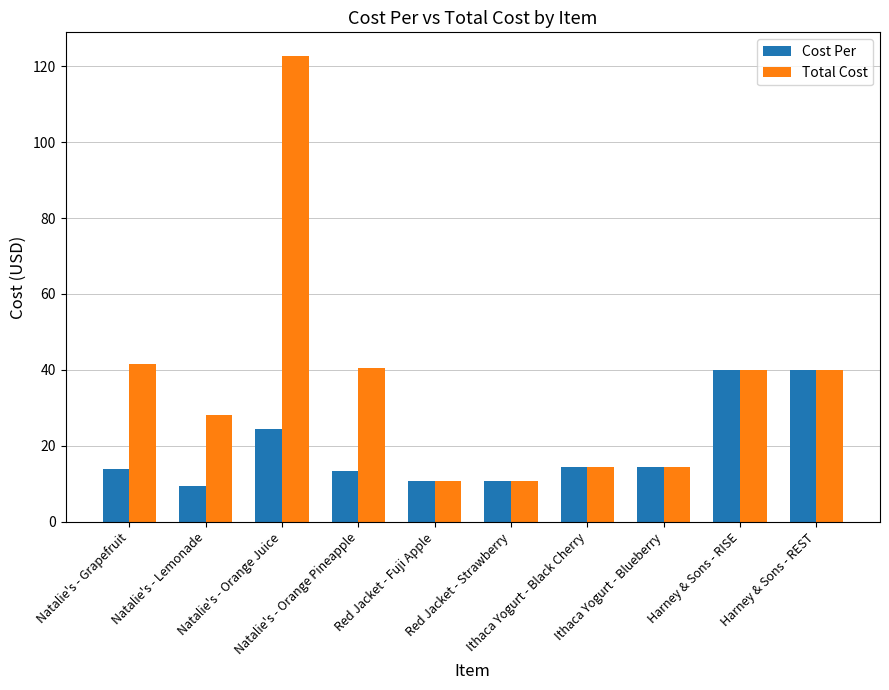

What is the maximum value shown in the chart?

122.8